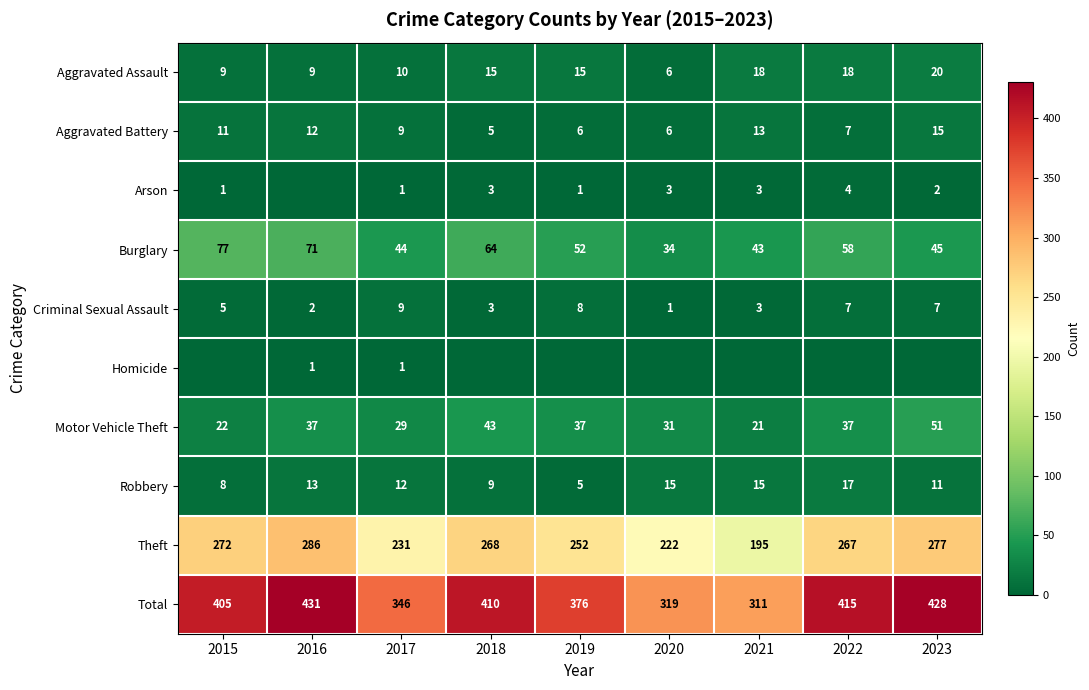

The value of Motor Vehicle Theft at 2023 is 51. True or false?

True